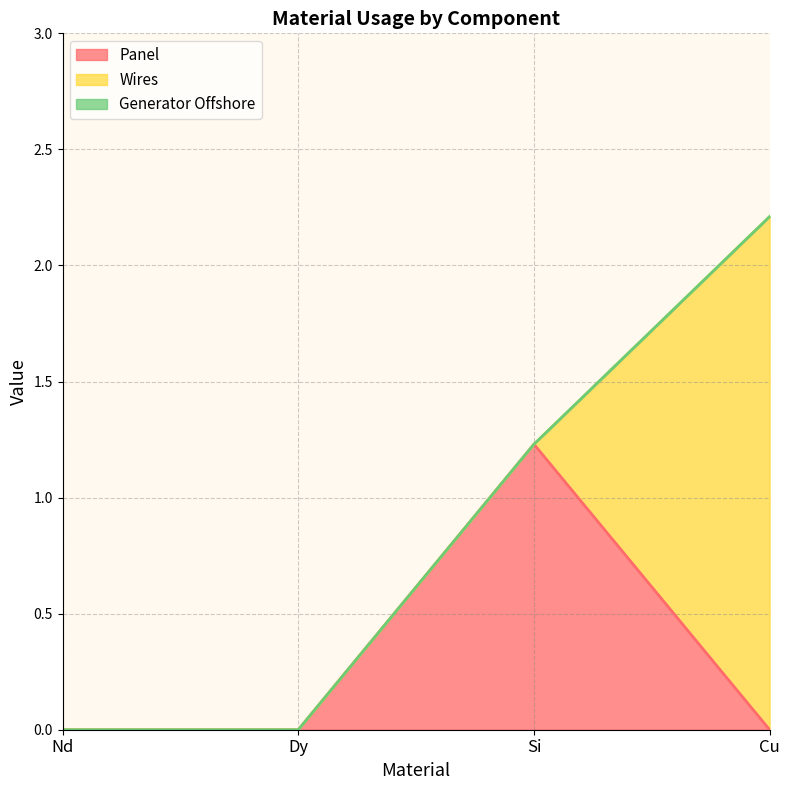

Reading left to right, extract all data points from this chart.

Panel: 0.0	0.0	1.2	0.0
Wires: 0.0	0.0	0.0	2.2
Generator Offshore: 0.0	0.0	0.0	0.0